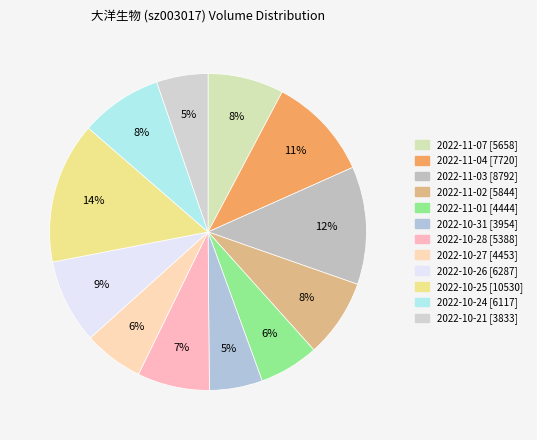

Count the number of slices in the pie.

12